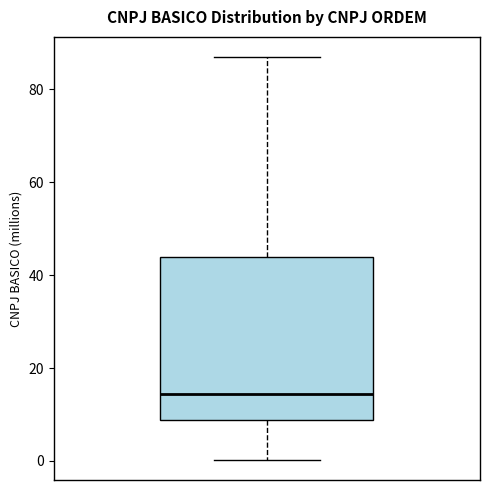

Transcribe this box plot: give where the median line is, the range the box spans, and where the two whiskers end, as read against the y-axis. The values are not printed on the chart, so give them approximately, as read against the axis.

median 14, box 8 to 44, whiskers 0 to 86